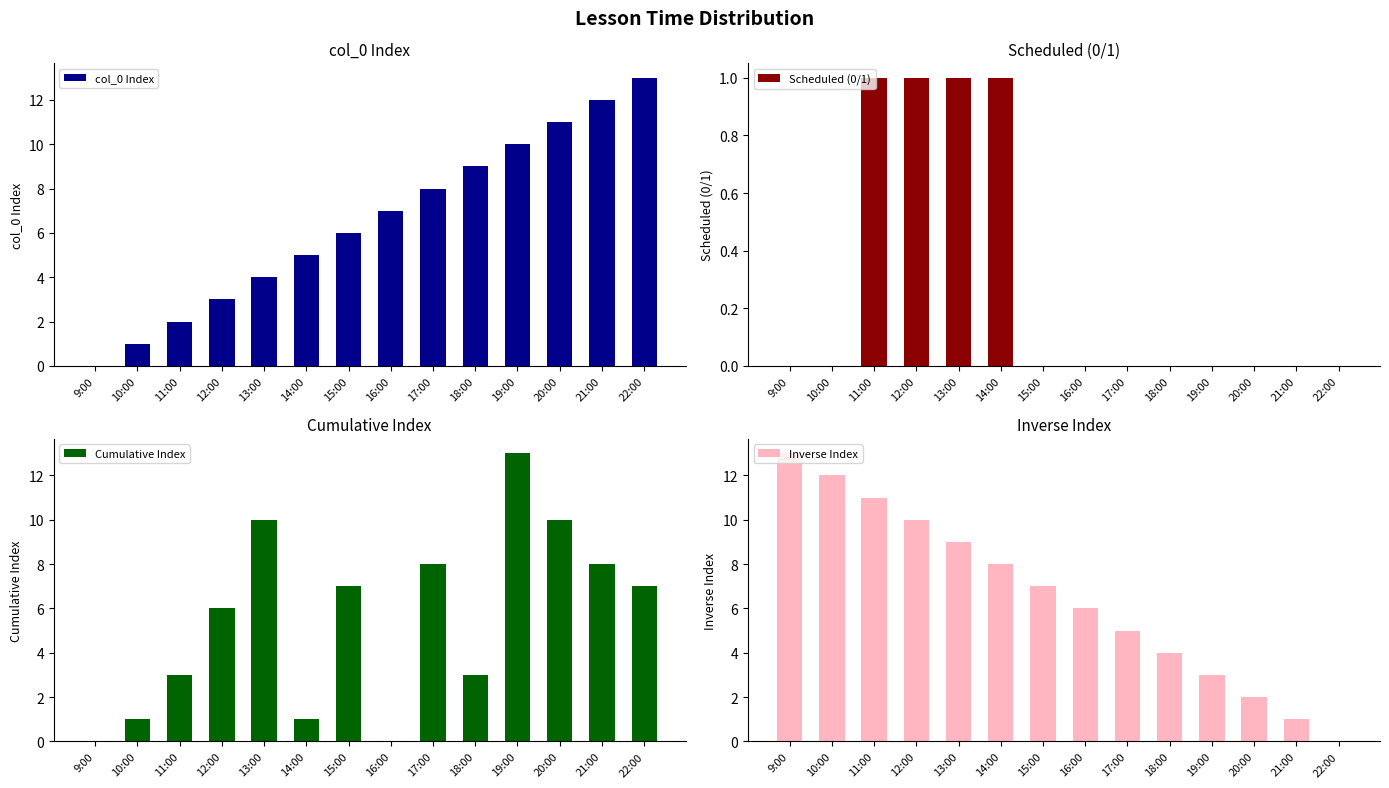

What are all the series names shown in the legend?

col_0 Index, Scheduled (0/1), Cumulative Index, Inverse Index